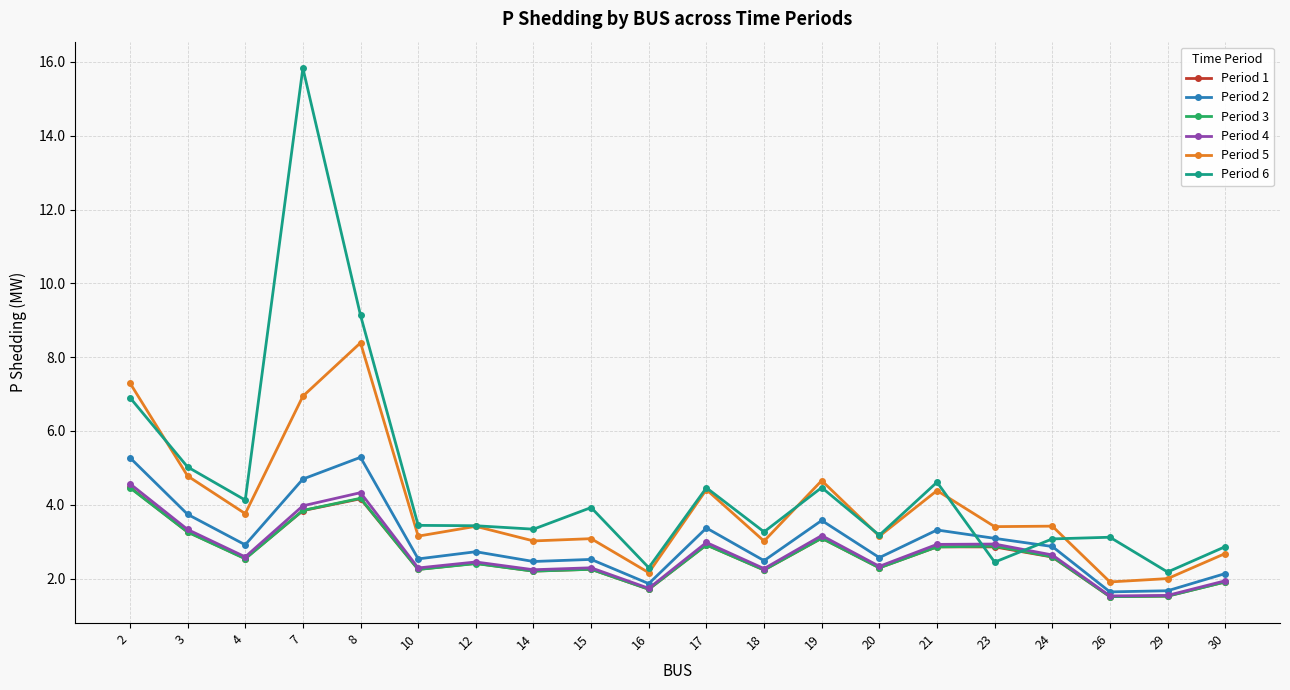

Which series has the widest spread of values?

Period 6